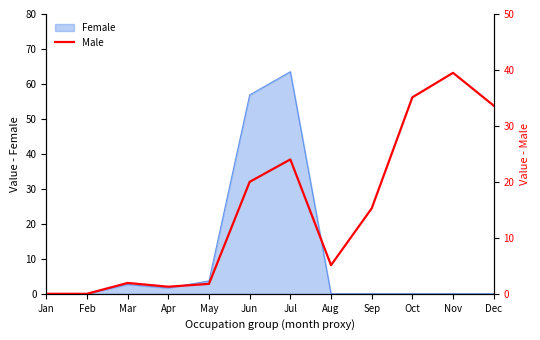

How many lines are shown in the chart?

1